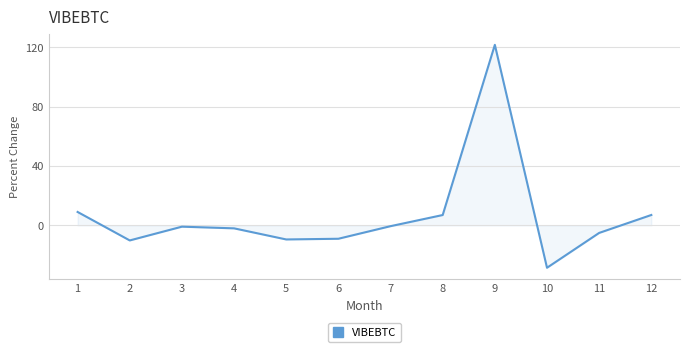

How many lines are shown in the chart?

1